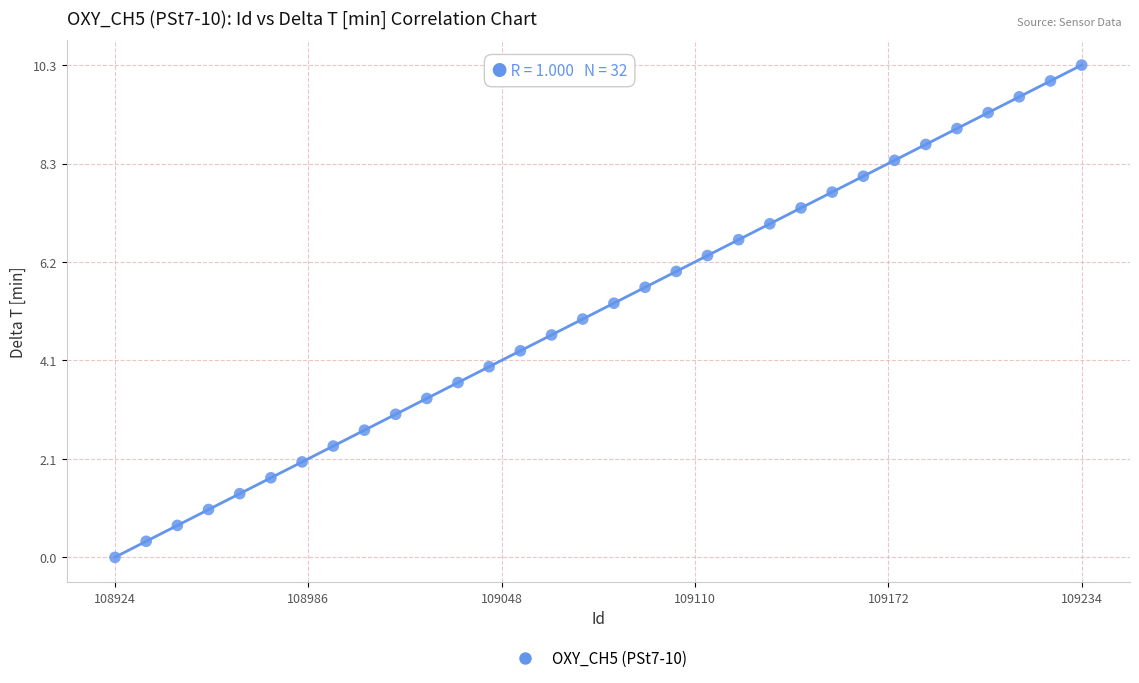

What is the range of X values (max minus min)?

310.0